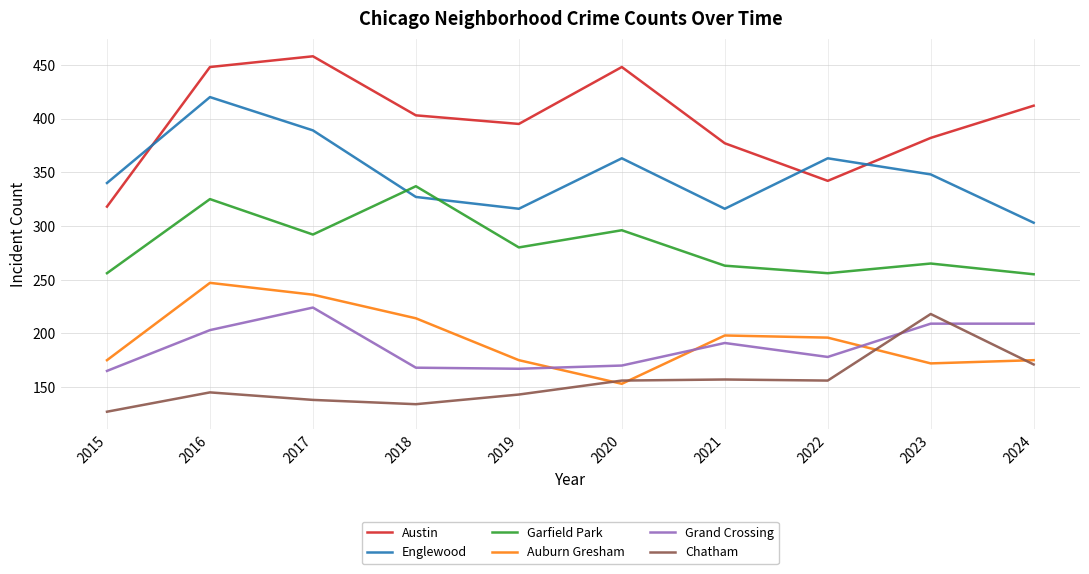

True or false: Austin has more than 2 points higher than both neighbors.

False